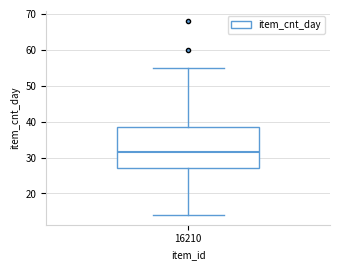

Transcribe this box plot: give where the median line is, the range the box spans, and where the two whiskers end, as read against the y-axis. The values are not printed on the chart, so give them approximately, as read against the axis.

median 32, box 27 to 39, whiskers 14 to 55